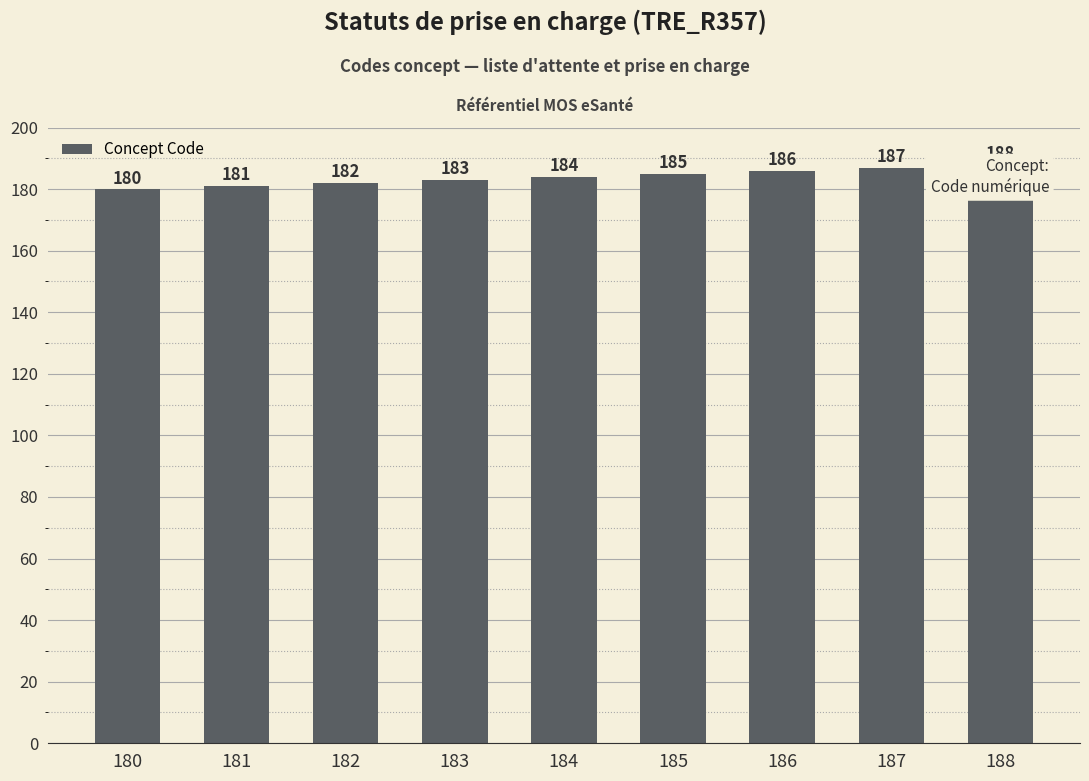

What is the smallest value displayed?

180